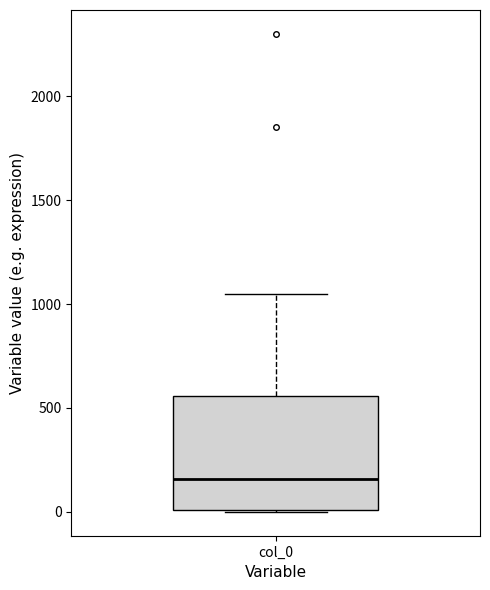

Where does the median line of the box for col_0 sit on the y-axis? The values are not printed on the chart, so give them approximately, as read against the axis.

150